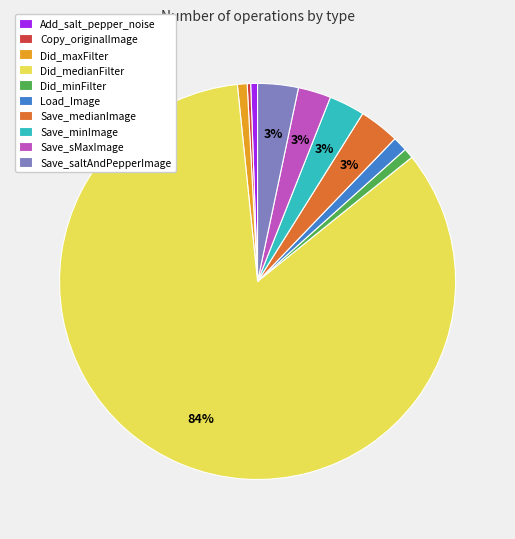

What is the ratio of the value at Did_medianFilter to the value at Copy_originalImage?

295.1